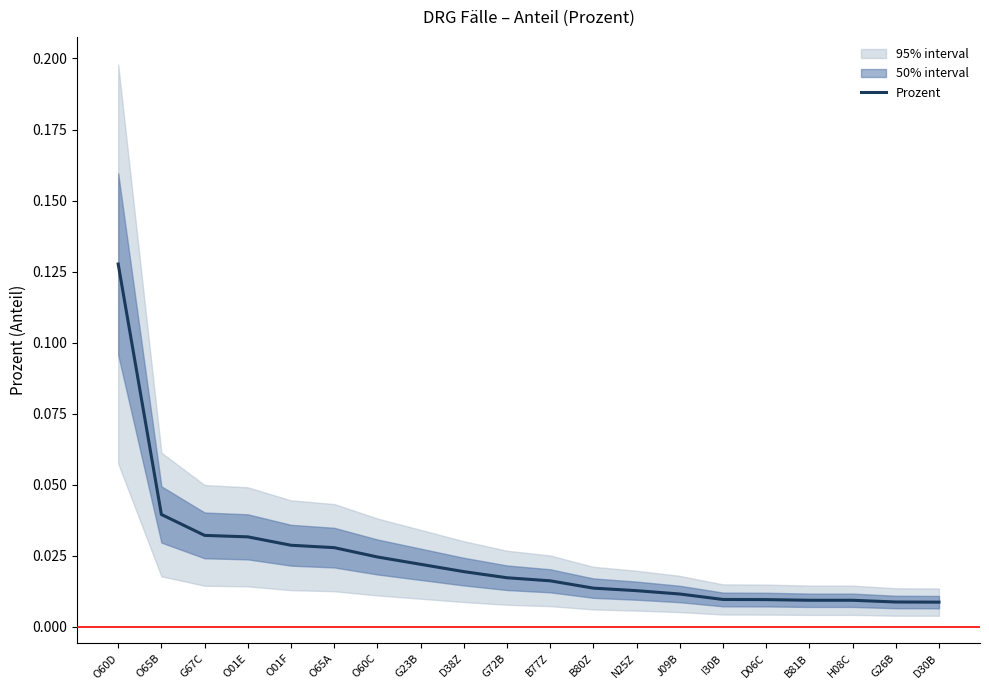

The chart shows a value of 0.0 at O01E. True or false?

True